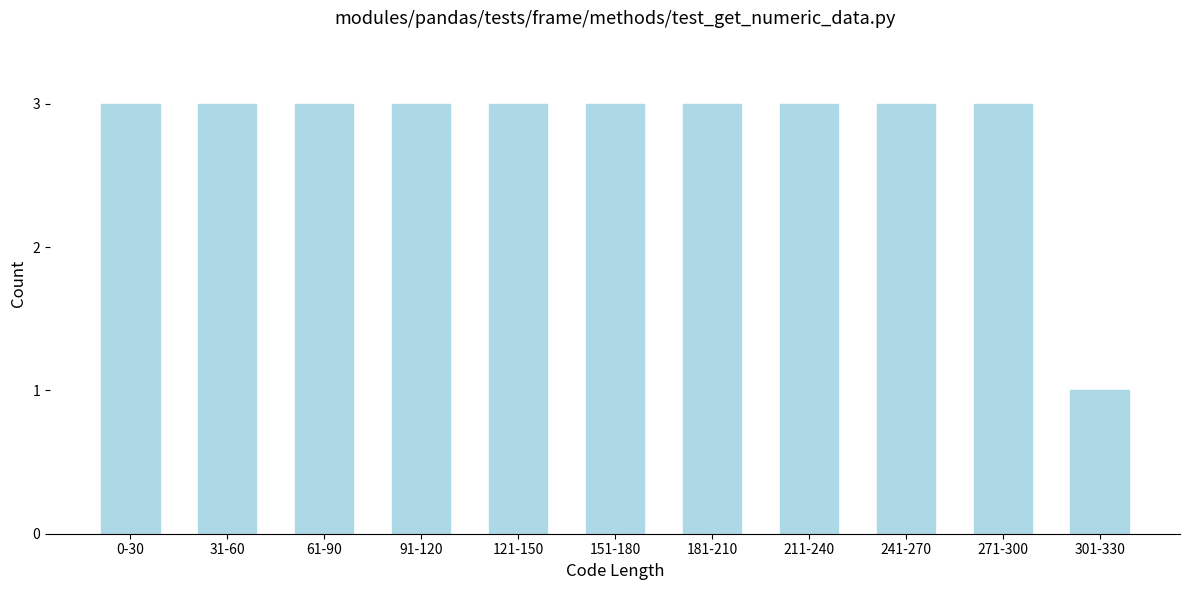

Reading right to left, list all the values displayed in this chart.

301-330=1	271-300=3	241-270=3	211-240=3	181-210=3	151-180=3	121-150=3	91-120=3	61-90=3	31-60=3	0-30=3